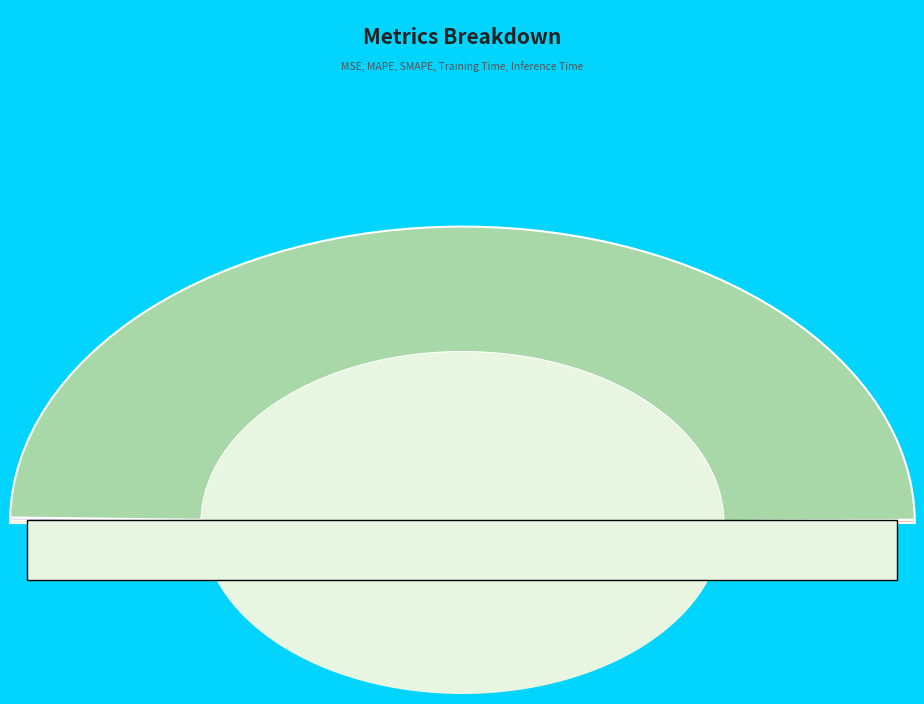

How many slices are in this pie chart?

5